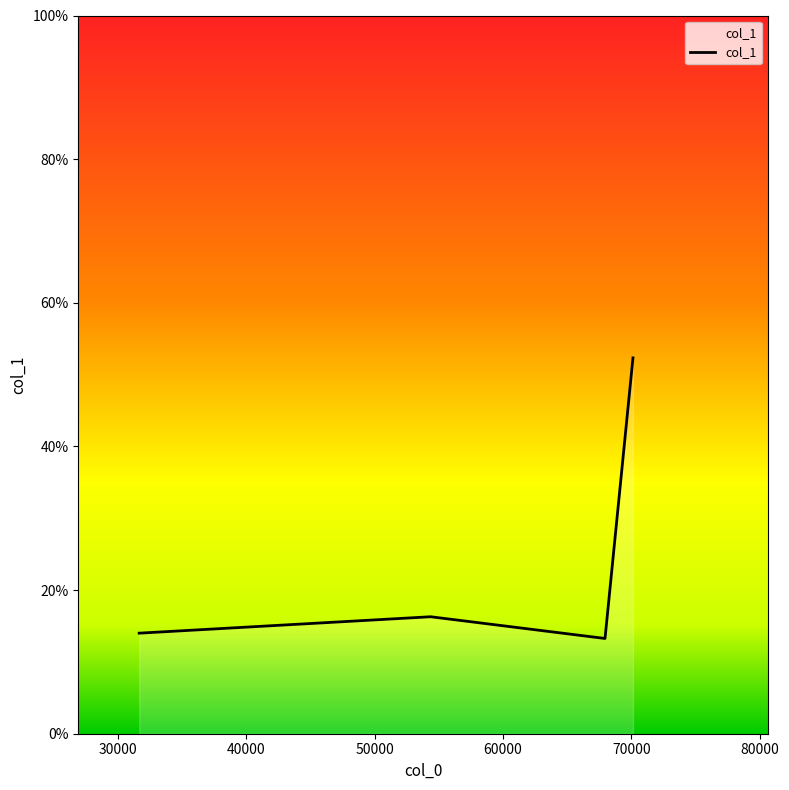

Count the number of data series in this chart.

1